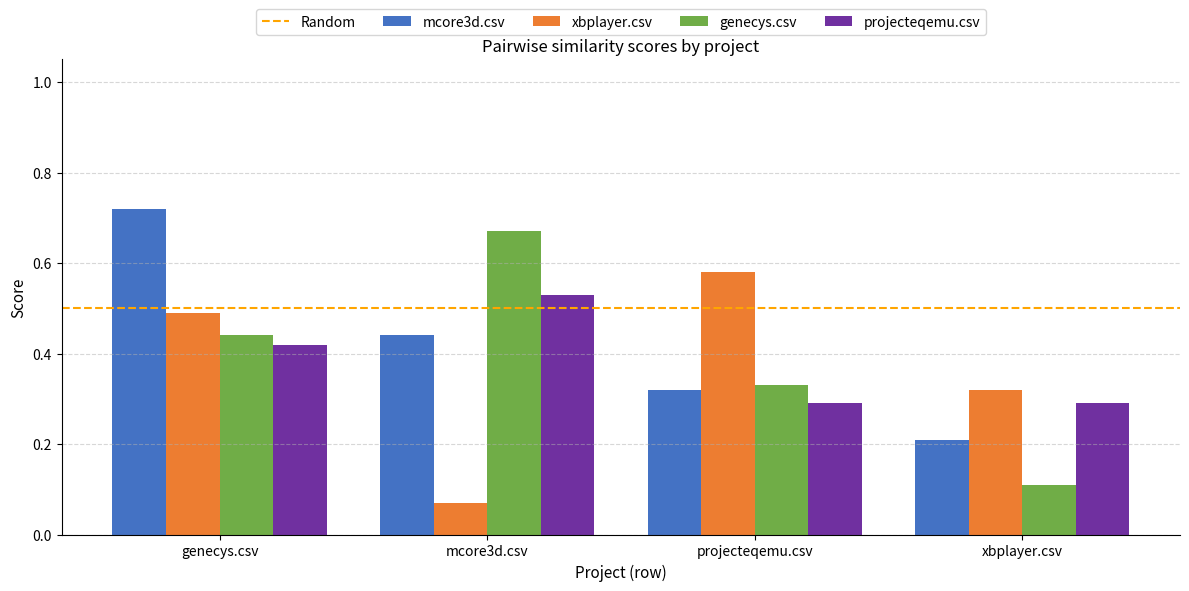

What is the sum of the genecys.csv values at genecys.csv and mcore3d.csv?

1.1